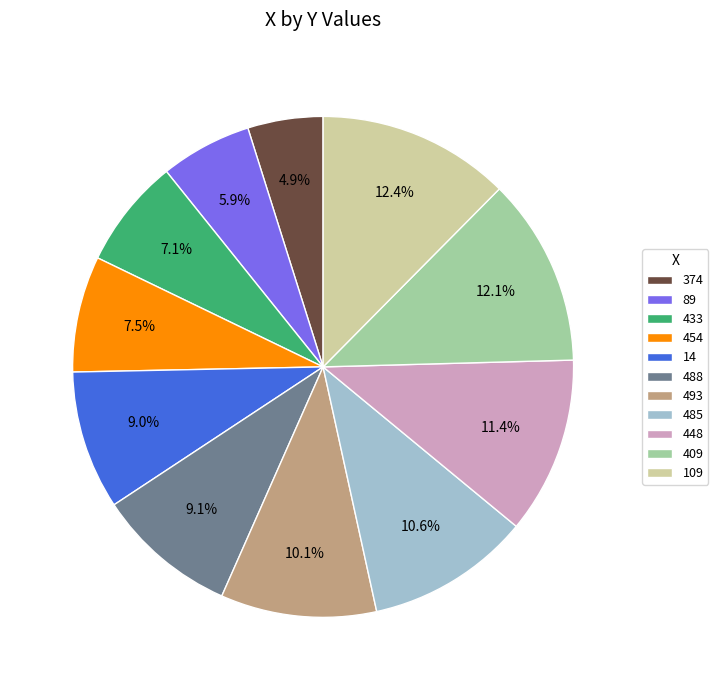

Is 454 the majority of the pie?

No